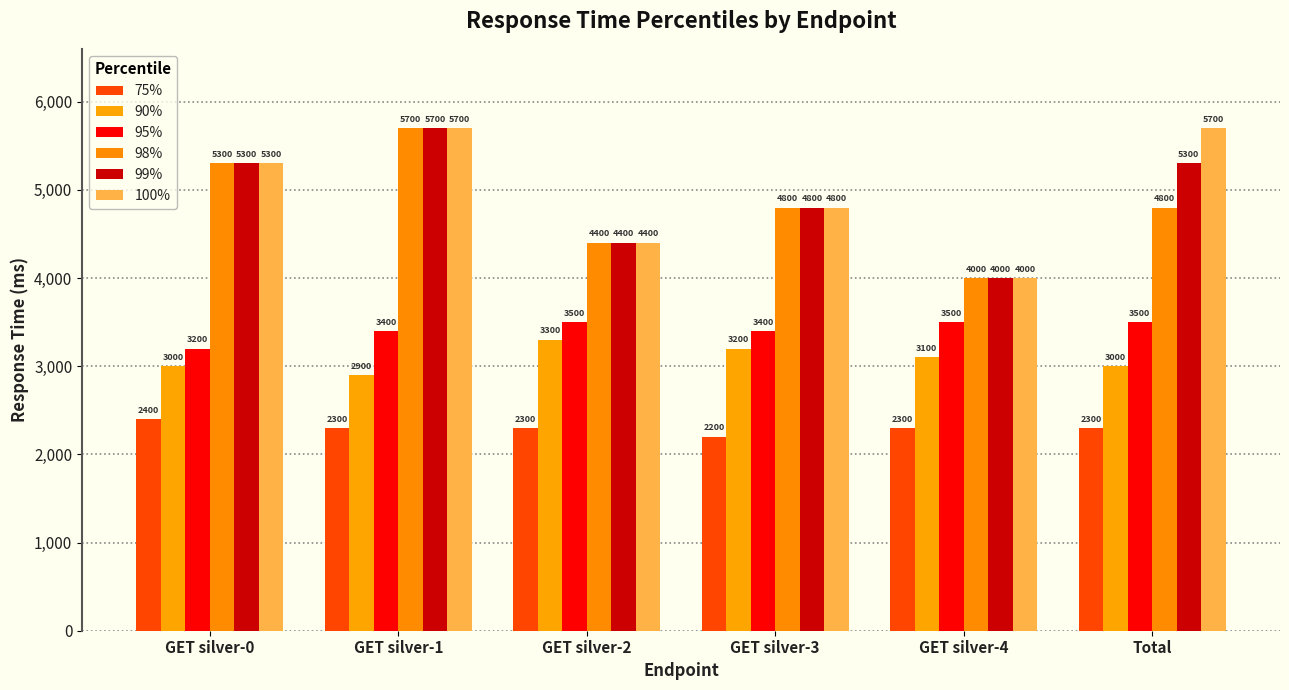

True or false: 98% has a value of 2442 at GET silver-3.

False